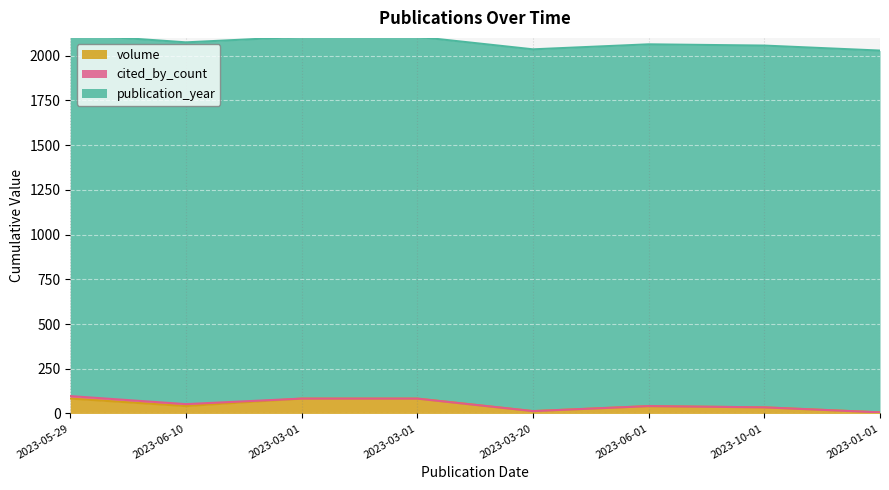

Reading left to right, what are all the values shown in this chart?

volume: 83	41	83	83	13	41	34	6
cited_by_count: 14	11	0	0	0	0	0	0
publication_year: 2023	2023	2023	2023	2023	2023	2023	2023